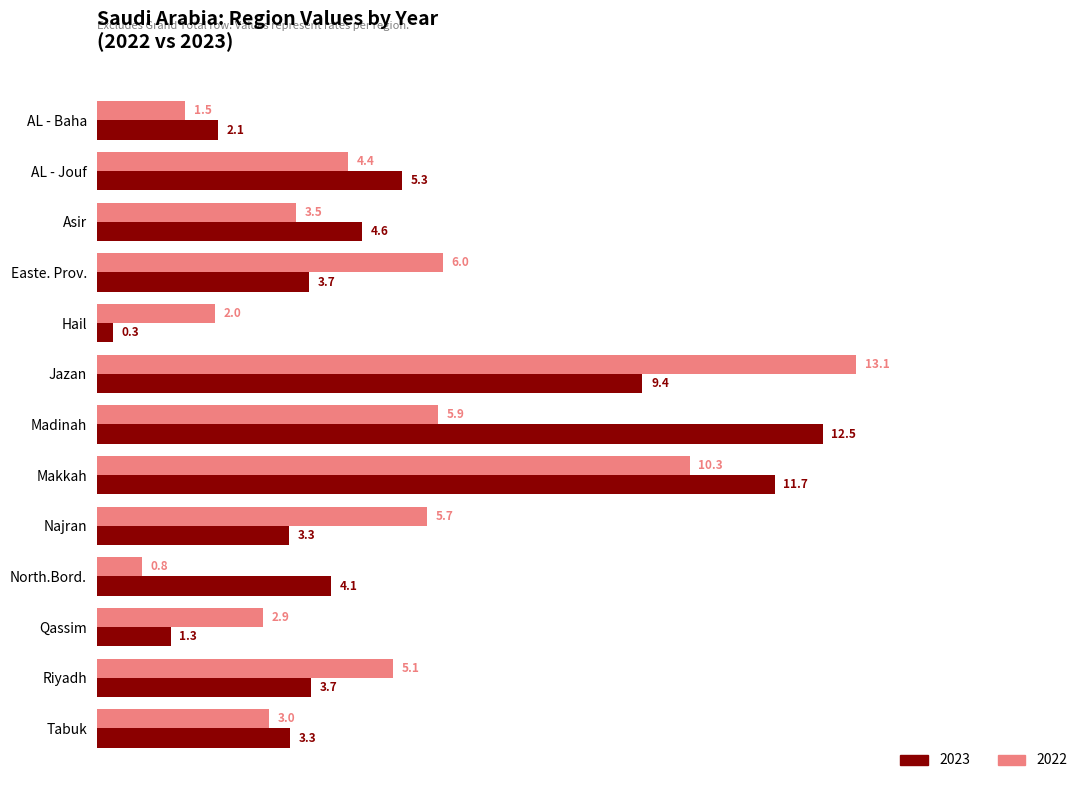

At which label is 2022 closest to 6?

Easte. Prov.